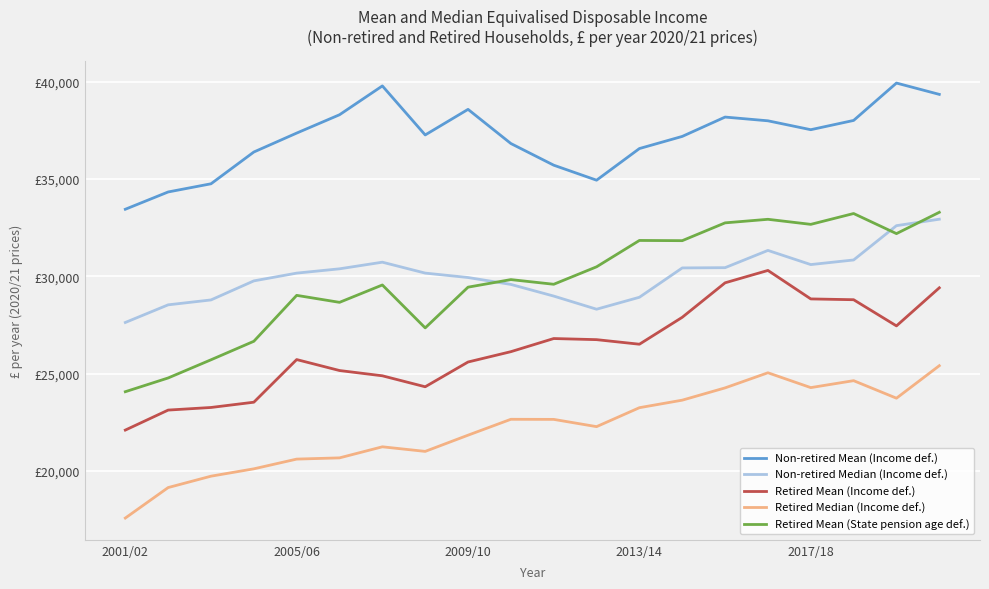

At which label does Retired Mean (Income def.) reach its minimum?

2001/02